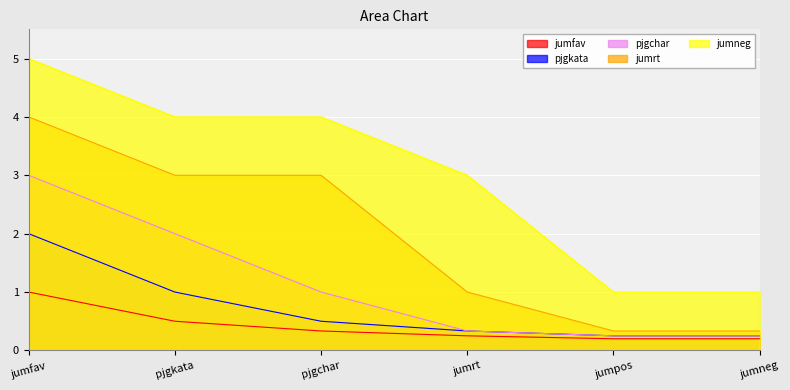

At how many categories does at least one series exceed 3?

3